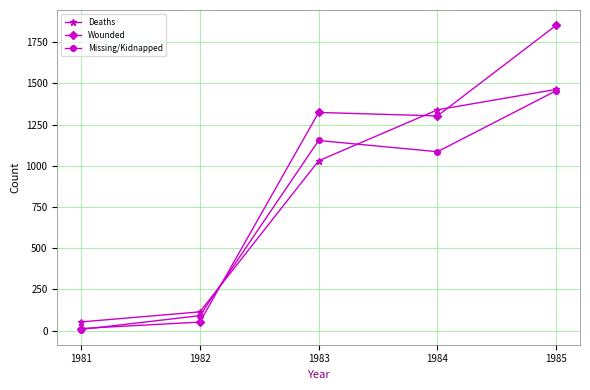

Reading right to left, what are all the values shown in this chart?

Deaths: 1985=1463	1984=1339	1983=1030	1982=114	1981=53
Wounded: 1985=1852	1984=1302	1983=1323	1982=52	1981=13
Missing/Kidnapped: 1985=1455	1984=1085	1983=1153	1982=91	1981=7